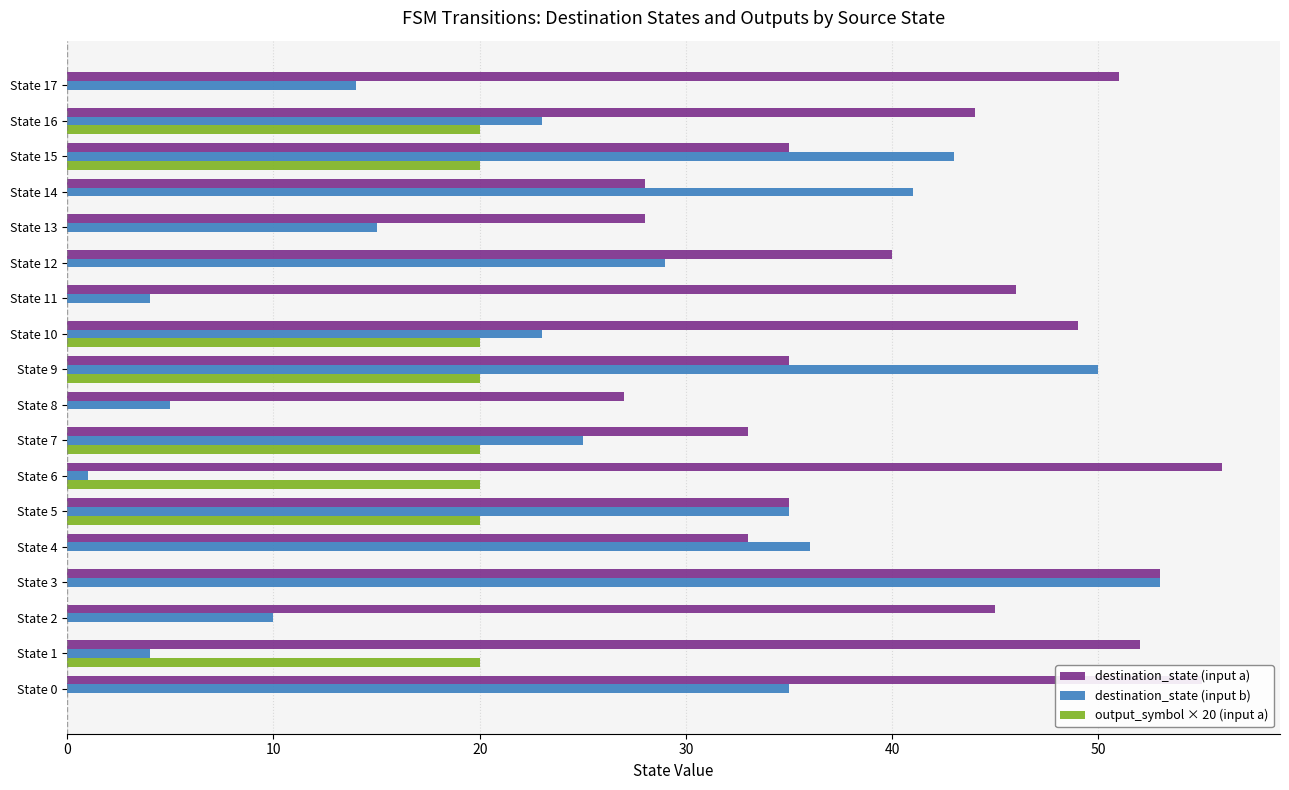

How many data points does each series have?

18